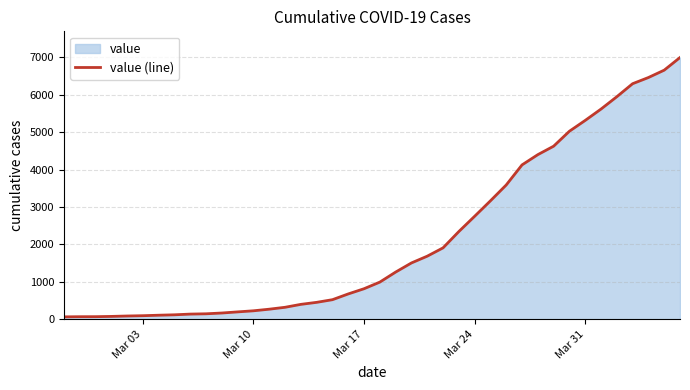

How many data points are above 993?

19